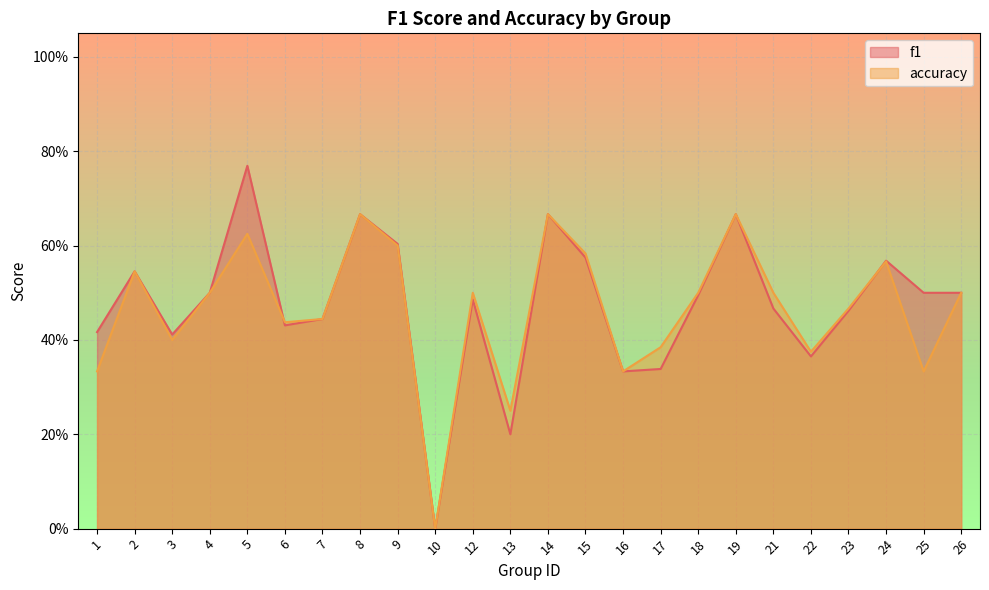

The value of f1 at 1 is 0.4. True or false?

True